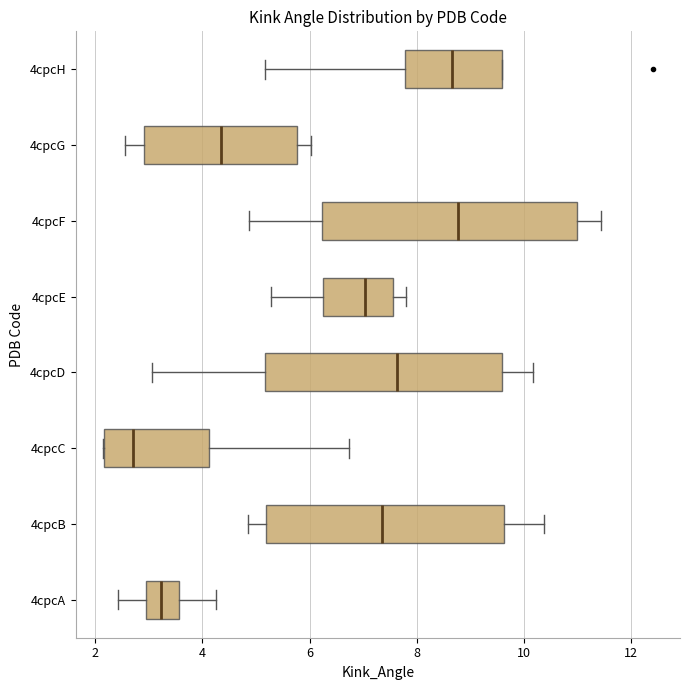

Reading bottom to top, transcribe this box plot: for each box, give where its median line is, the range the box spans, and where its two whiskers end, as read against the x-axis. The values are not printed on the chart, so give them approximately, as read against the axis.

4cpcA: median 3.2, box 3.0 to 3.6, whiskers 2.4 to 4.2
4cpcB: median 7.4, box 5.2 to 9.6, whiskers 4.8 to 10.4
4cpcC: median 2.8, box 2.2 to 4.2, whiskers 2.2 to 6.8
4cpcD: median 7.6, box 5.2 to 9.6, whiskers 3.0 to 10.2
4cpcE: median 7.0, box 6.2 to 7.6, whiskers 5.2 to 7.8
4cpcF: median 8.8, box 6.2 to 11.0, whiskers 4.8 to 11.4
4cpcG: median 4.4, box 3.0 to 5.8, whiskers 2.6 to 6.0
4cpcH: median 8.6, box 7.8 to 9.6, whiskers 5.2 to 9.6